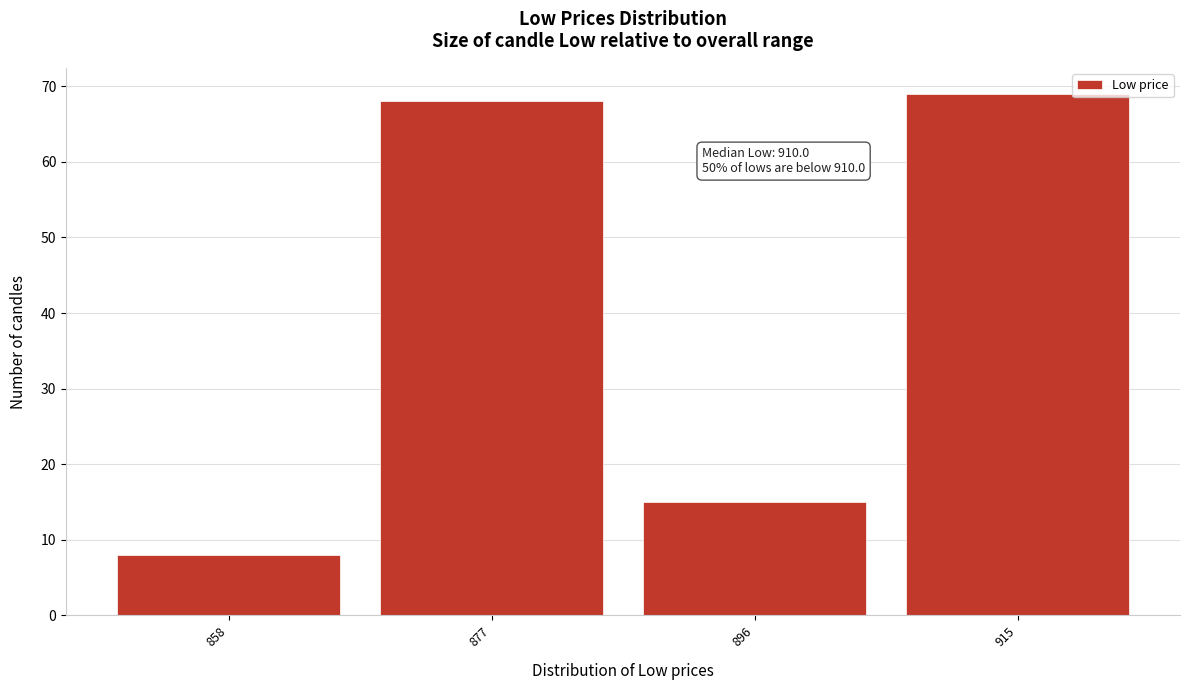

Reading left to right, transcribe all the data shown in this chart.

8	68	15	69